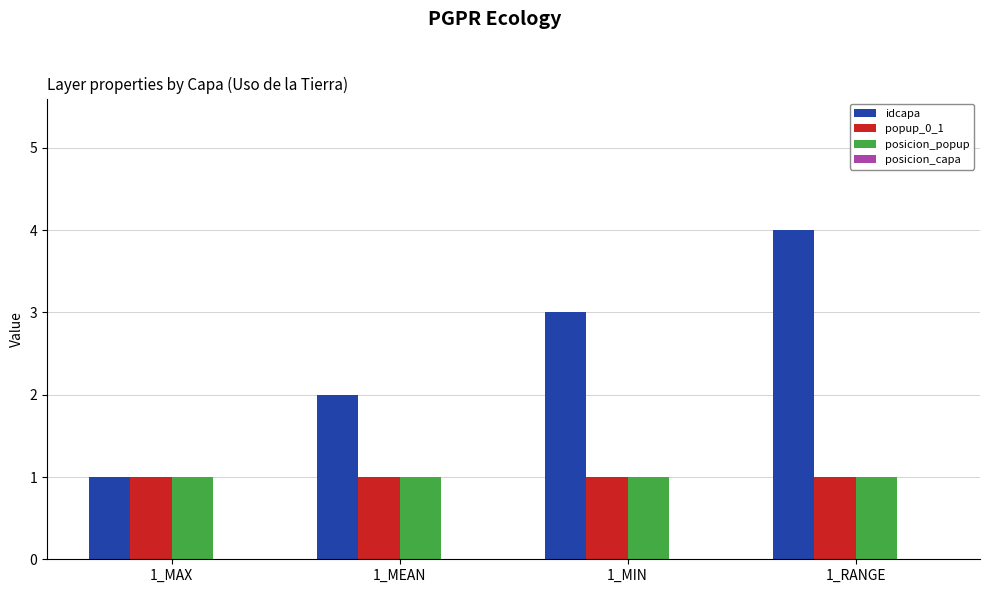

Rank the categories by idcapa value from lowest to highest.

1_MAX, 1_MEAN, 1_MIN, 1_RANGE